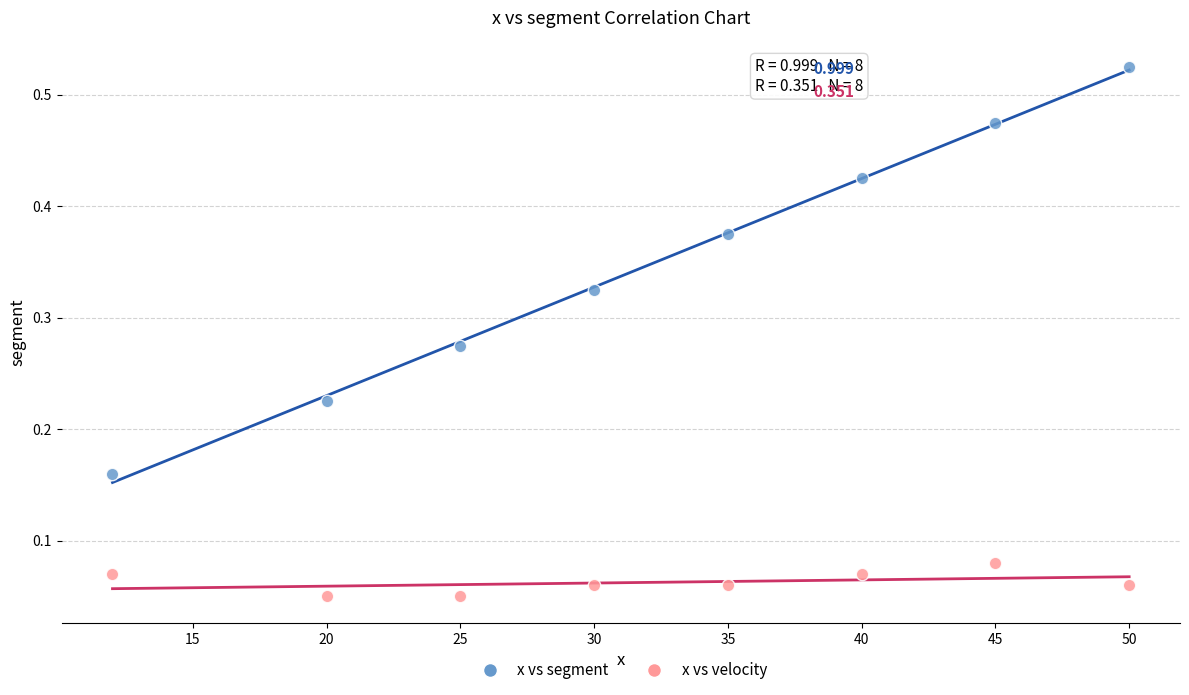

Across all data points, what is the range of X values (max minus min)?

38.0